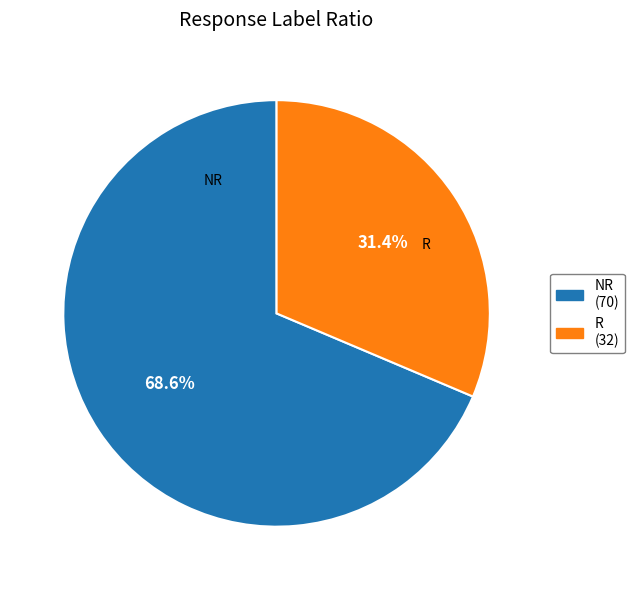

Which slice is the largest?

NR